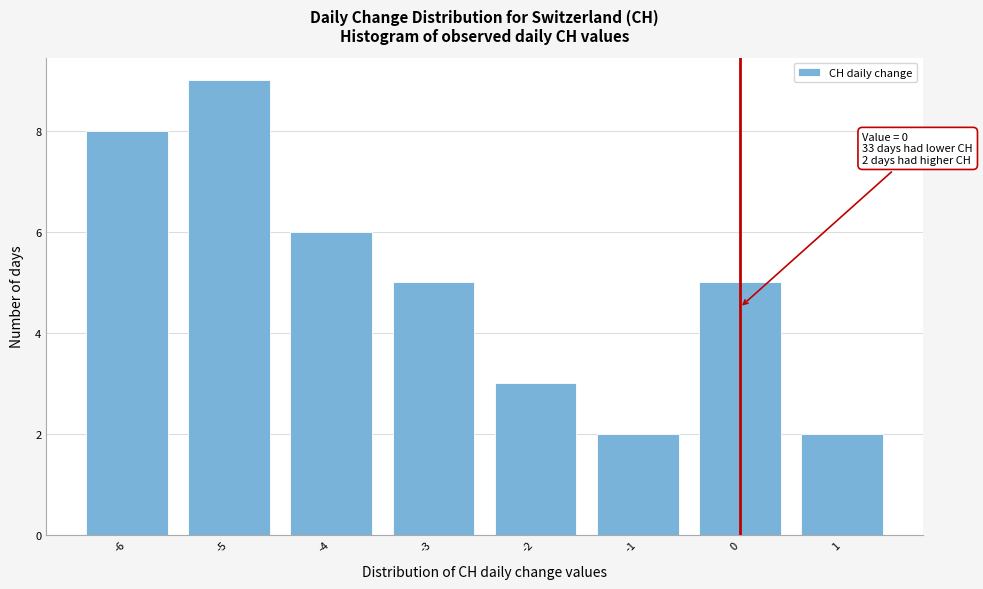

Which range on the x-axis has the tallest bar?

-5.5 to -4.5